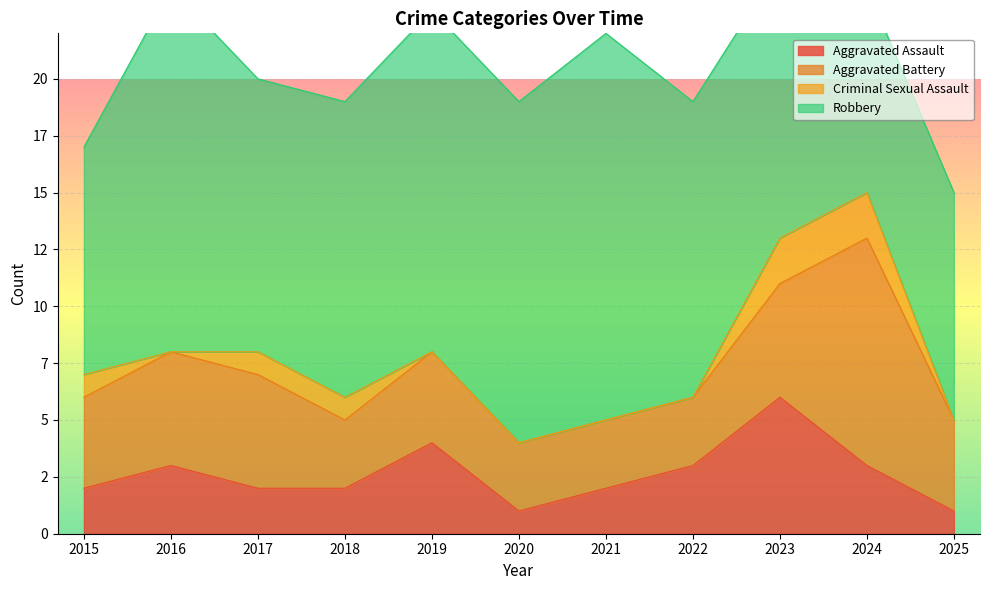

Which series has the largest total across all categories?

Robbery